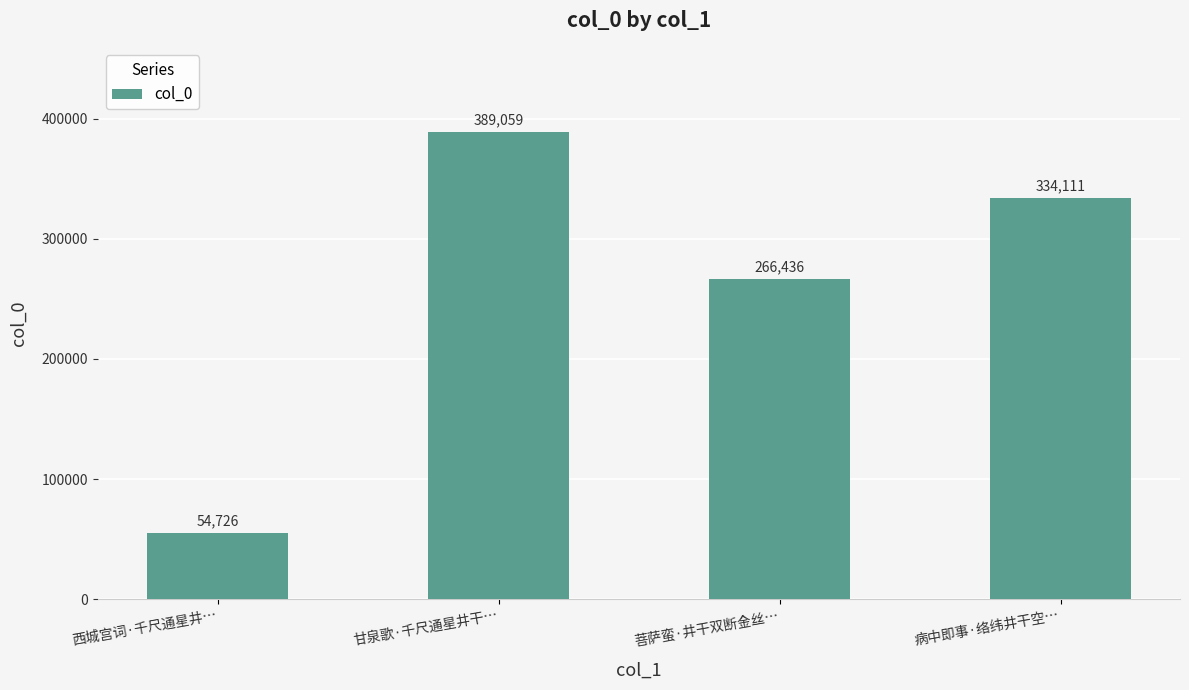

Reading right to left, what are all the values shown in this chart?

病中即事·络纬井干空…=334111	菩萨蛮·井干双断金丝…=266436	甘泉歌·千尺通星井干…=389059	西城宫词·千尺通星井…=54726